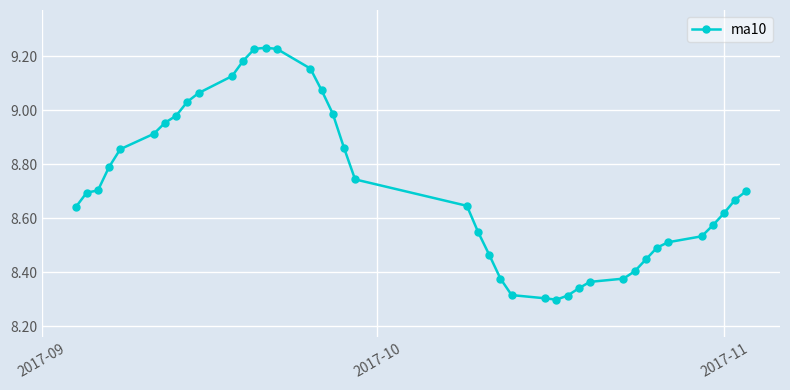

What is the difference between the maximum and second lowest values?

0.9